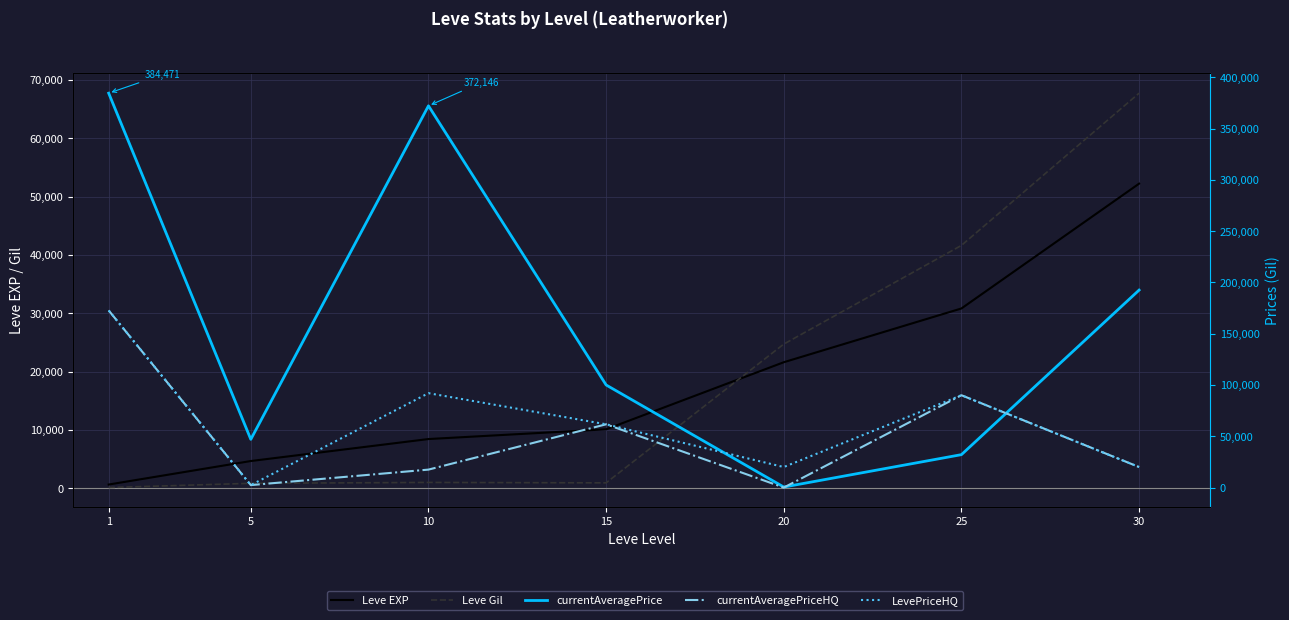

At which label does currentAveragePrice reach its minimum?

20